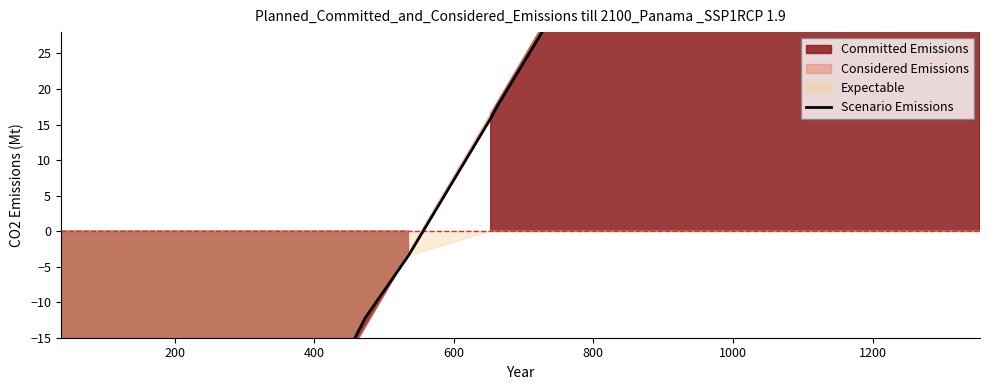

What is the difference between the maximum and second lowest values?

213.7